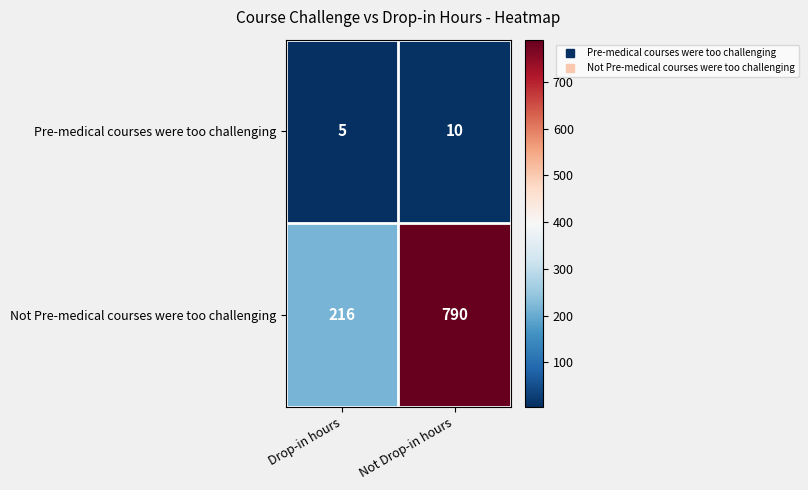

At which category is the sum across all series the highest?

Not Drop-in hours